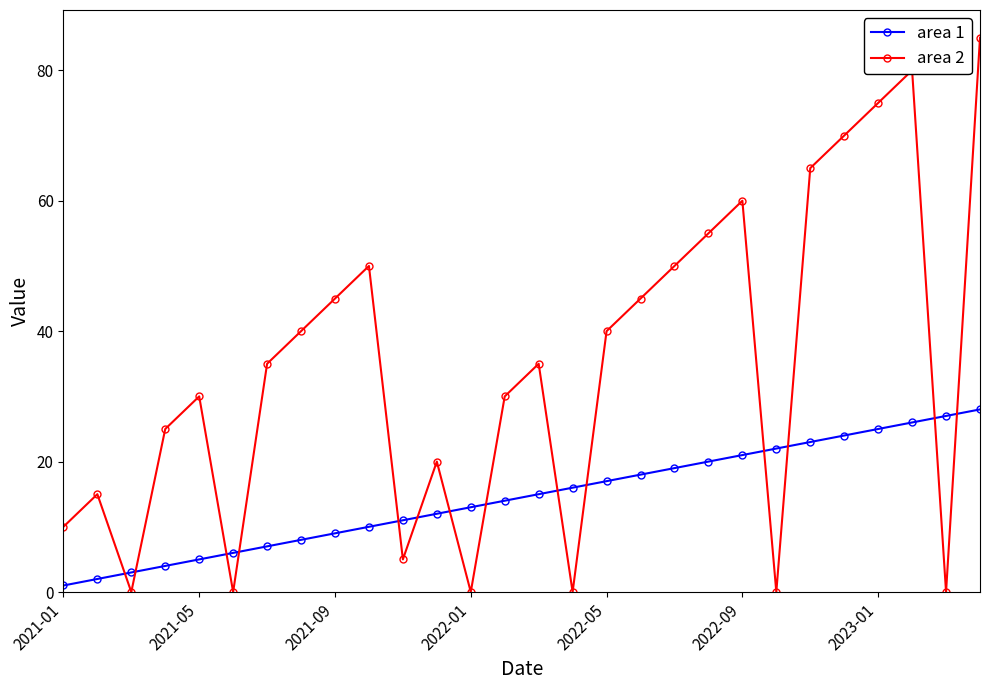

What is the difference between the maximum and second lowest values in the area 1 series?

26